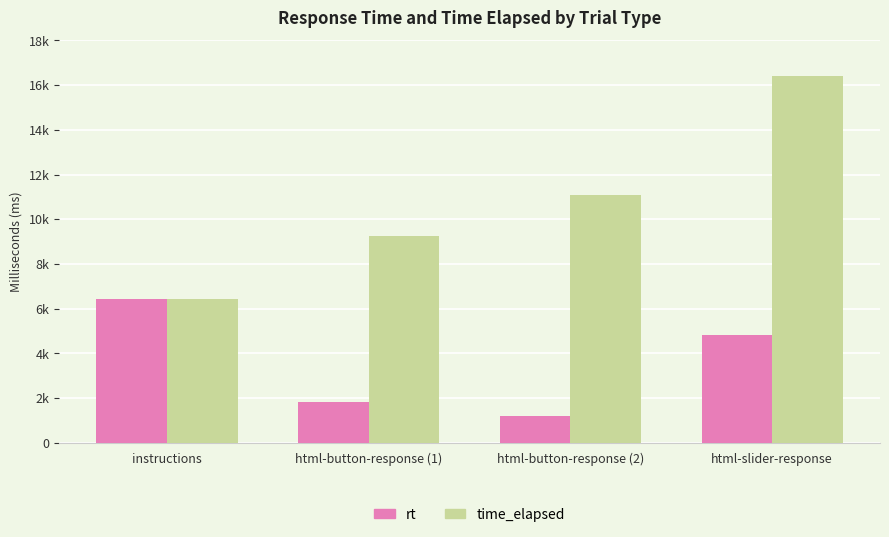

Which series changed the most between html-button-response (2) and html-slider-response?

time_elapsed